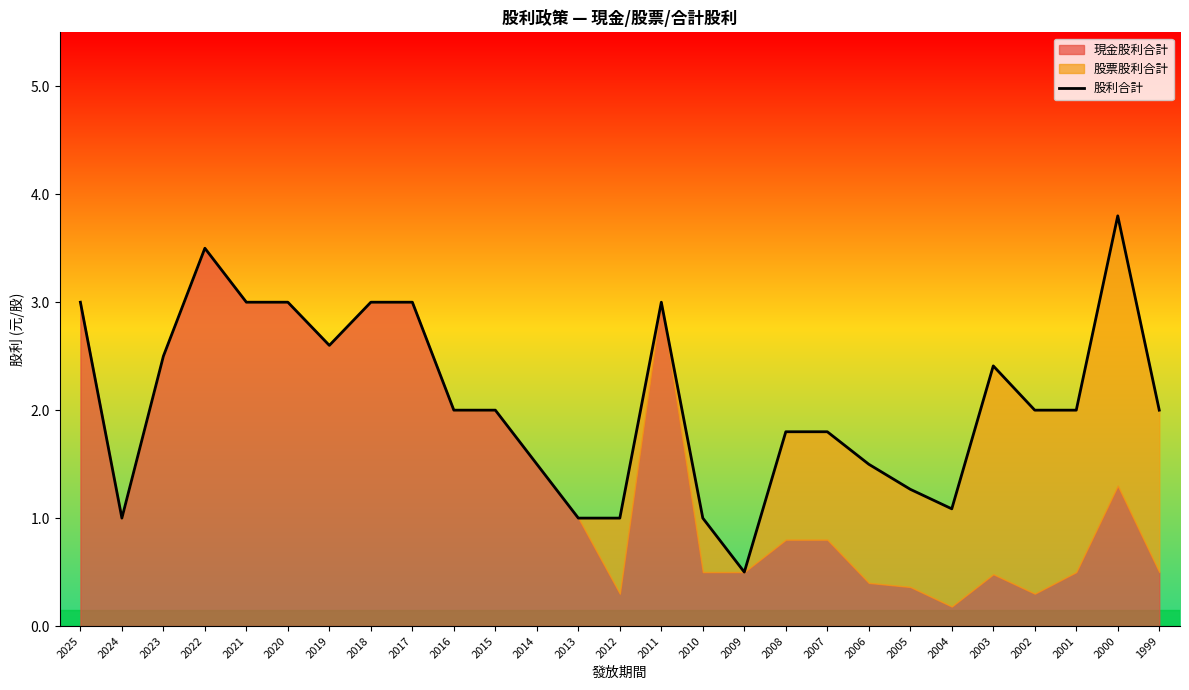

Reading right to left, transcribe all the data shown in this chart.

2.0	3.8	2.0	2.0	2.4	1.1	1.3	1.5	1.8	1.8	0.5	1.0	3.0	1.0	1.0	1.5	2.0	2.0	3.0	3.0	2.6	3.0	3.0	3.5	2.5	1.0	3.0